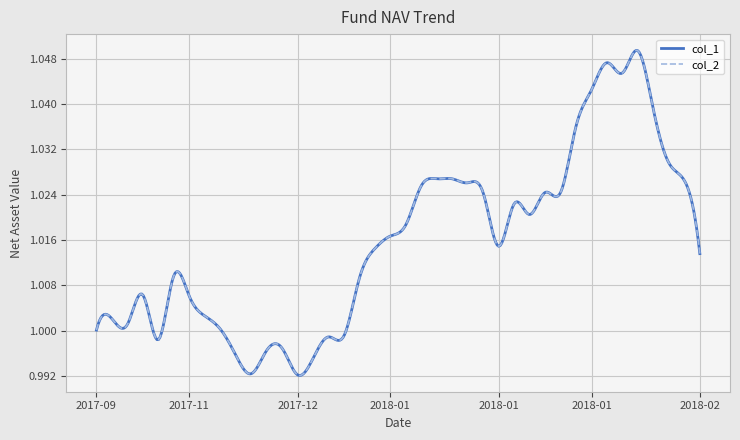

Does the chart display data point markers on the line(s)?

No